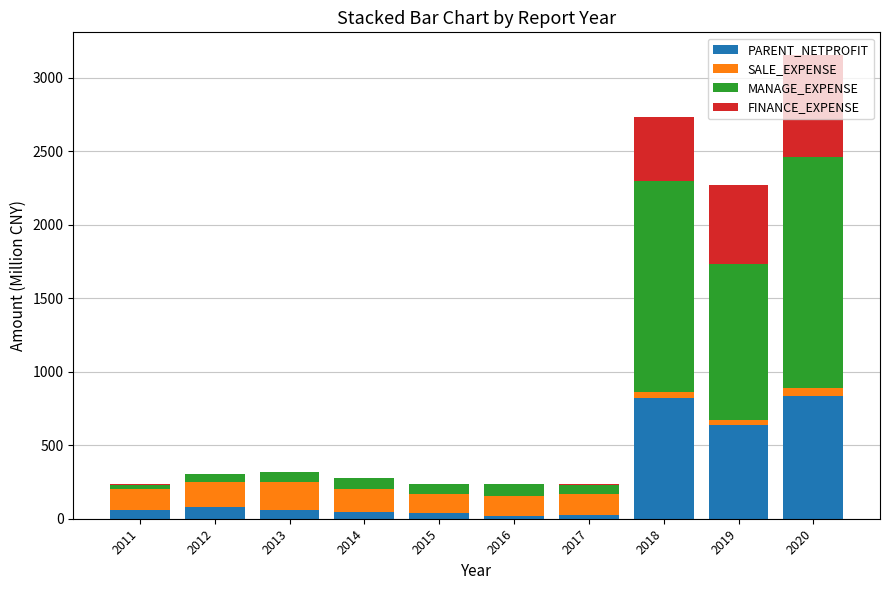

The value of PARENT_NETPROFIT at 2019 is 635.4. True or false?

True